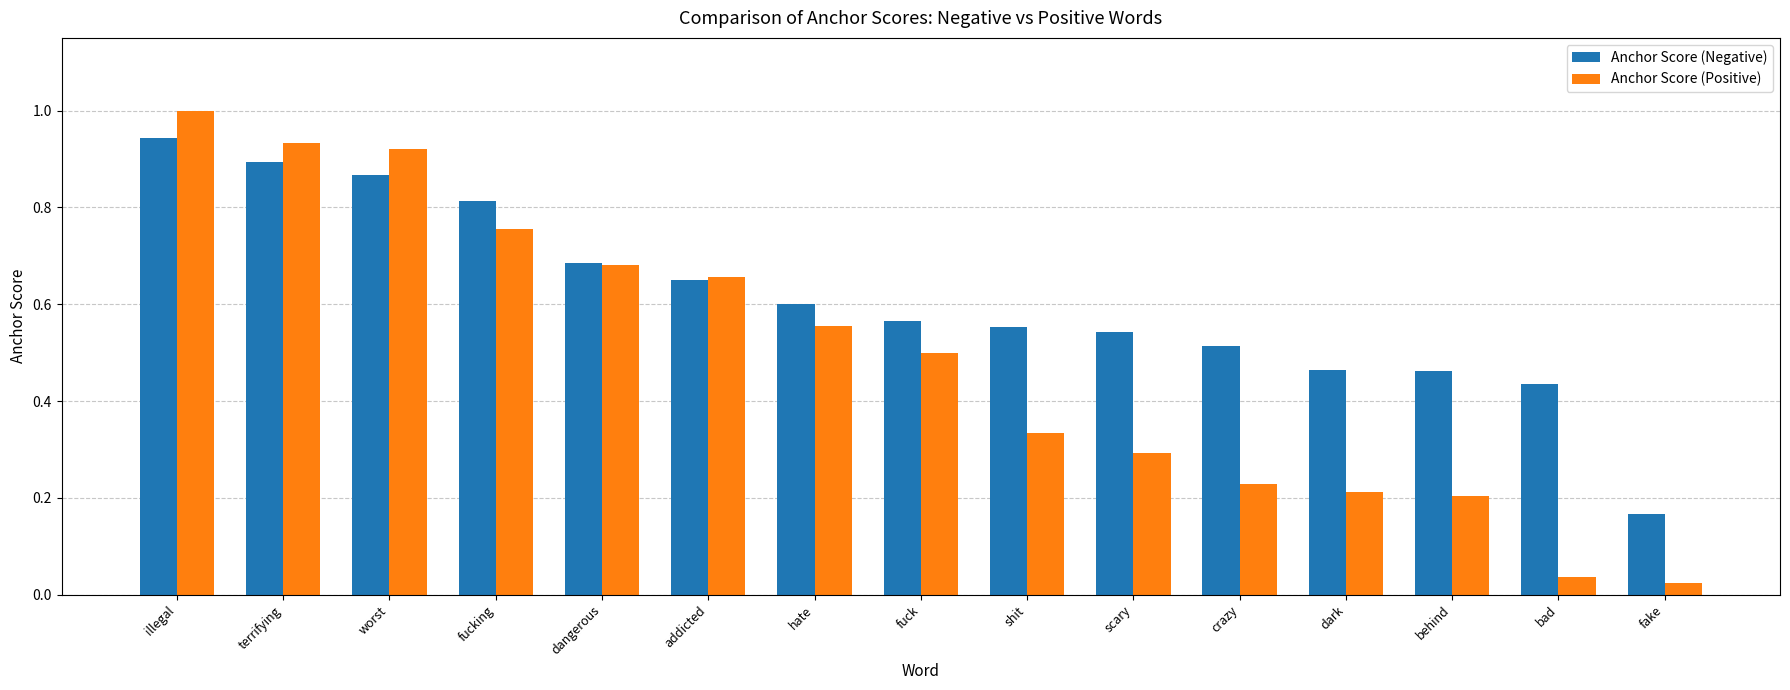

Does the chart contain any negative values?

No